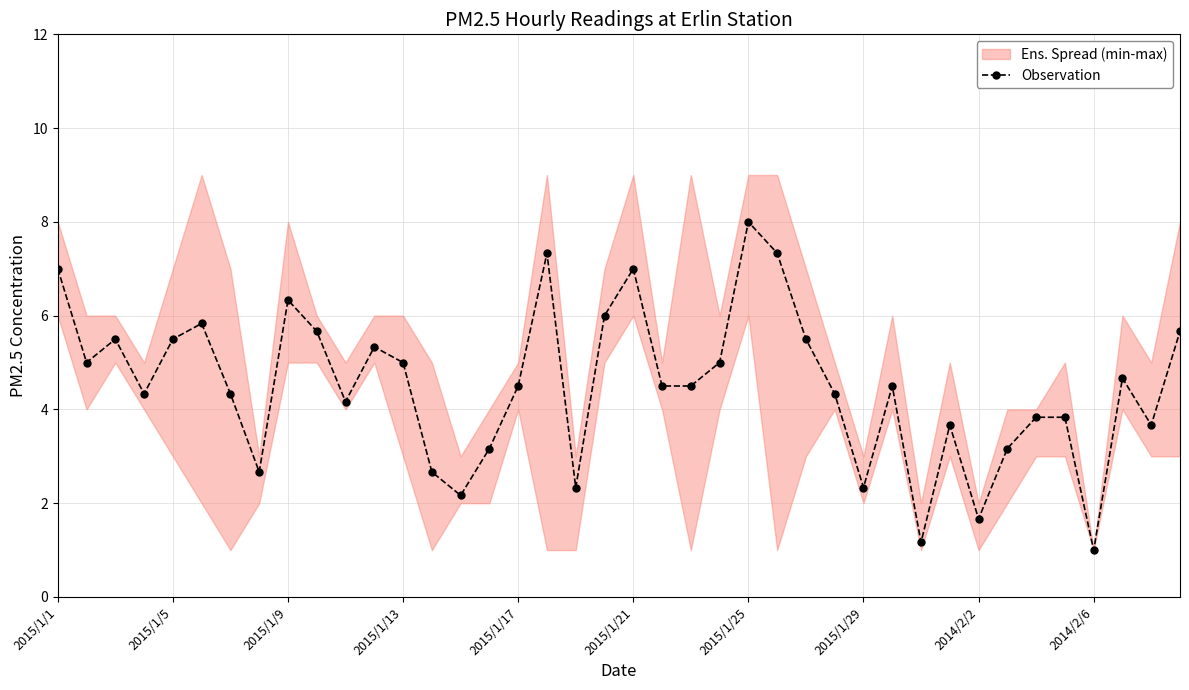

What is the maximum value shown in the chart?

8.0